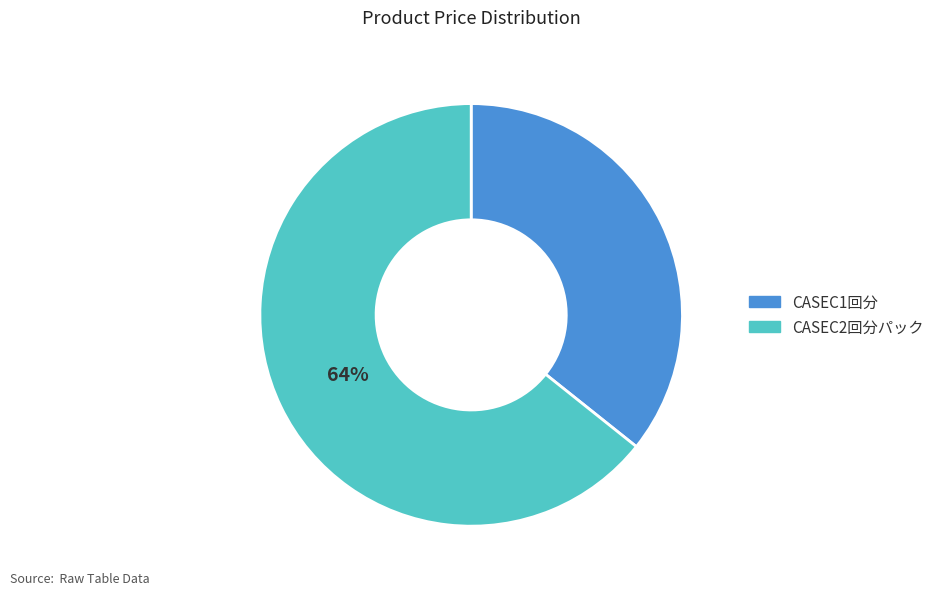

Is the sum of CASEC2回分パック and CASEC1回分 greater than half?

Yes